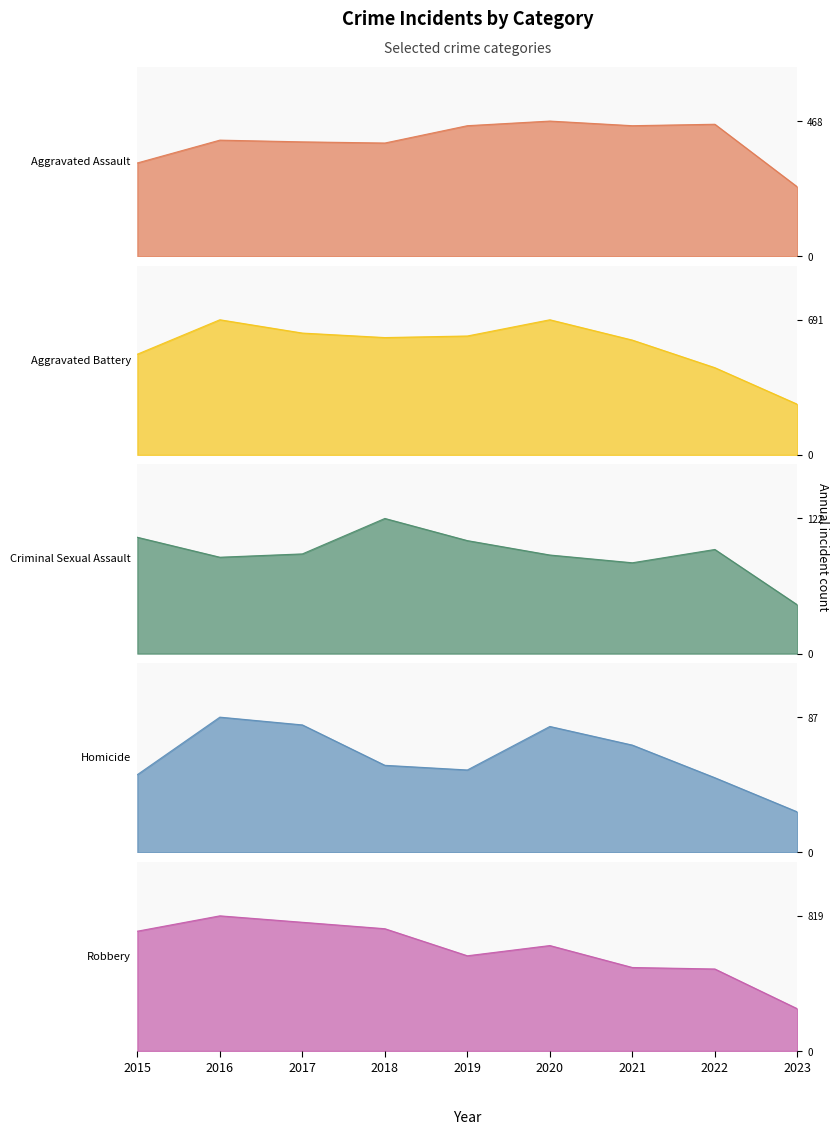

At which category is the sum across all series the highest?

2016